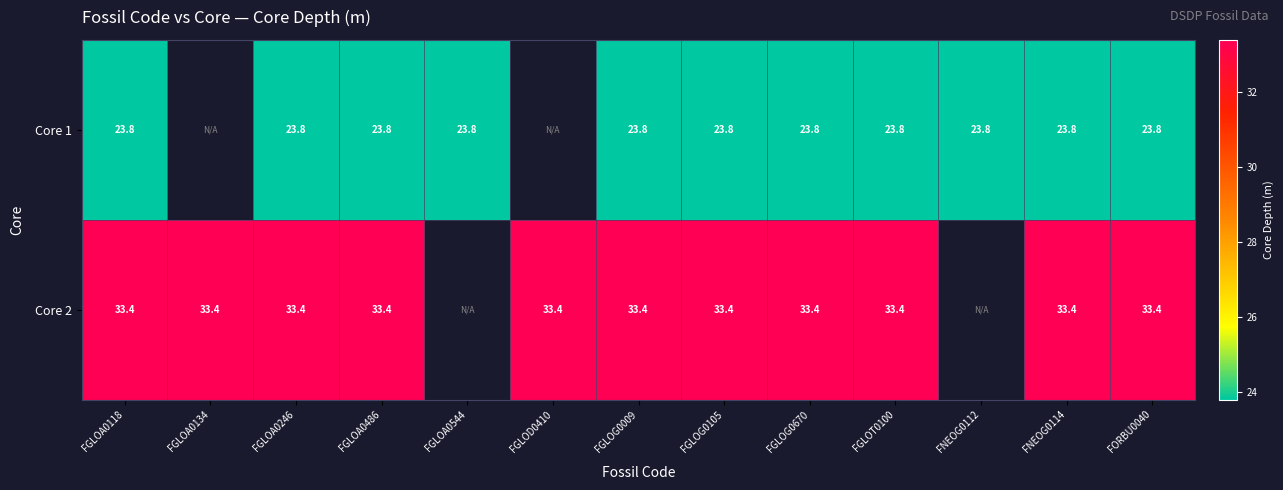

Is it true that Core 1 equals 36.0 at FGLOA0246?

False